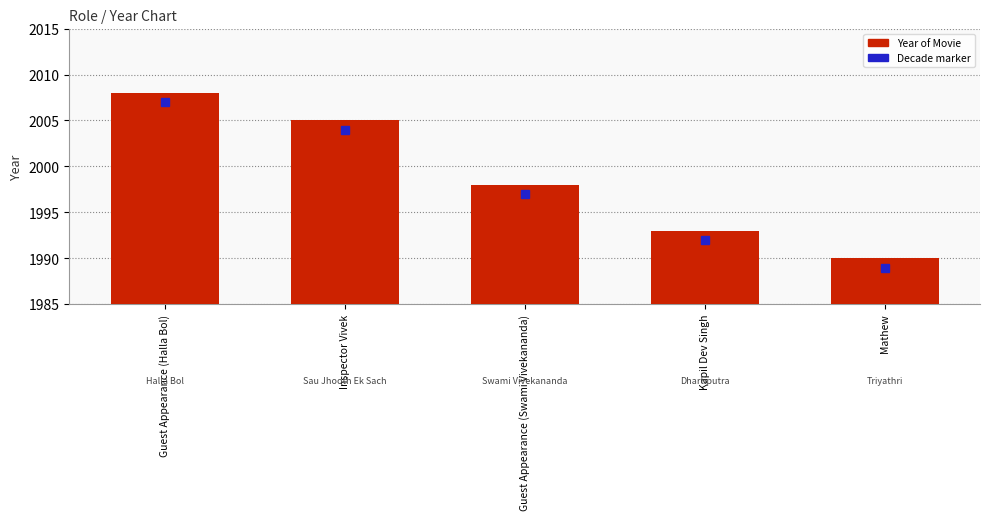

What is the sum of all values?

9994